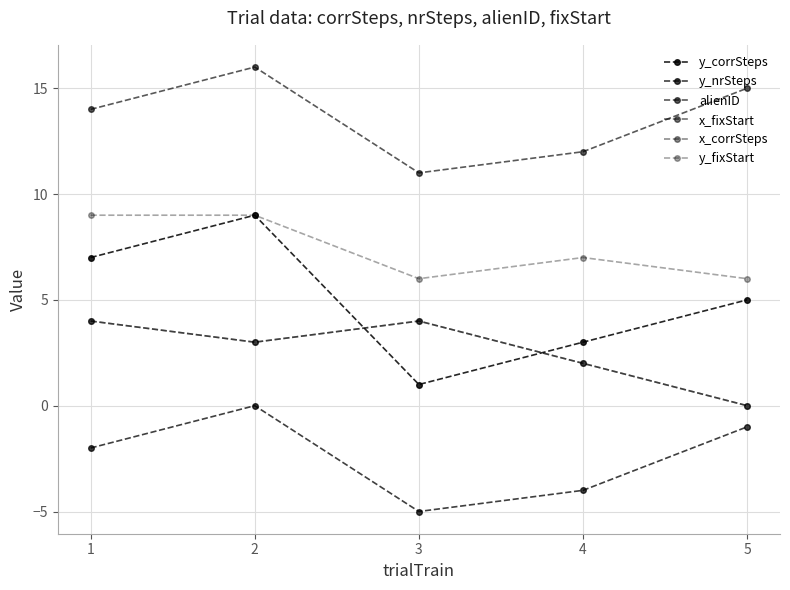

True or false: x_corrSteps and x_fixStart intersect in this chart.

False